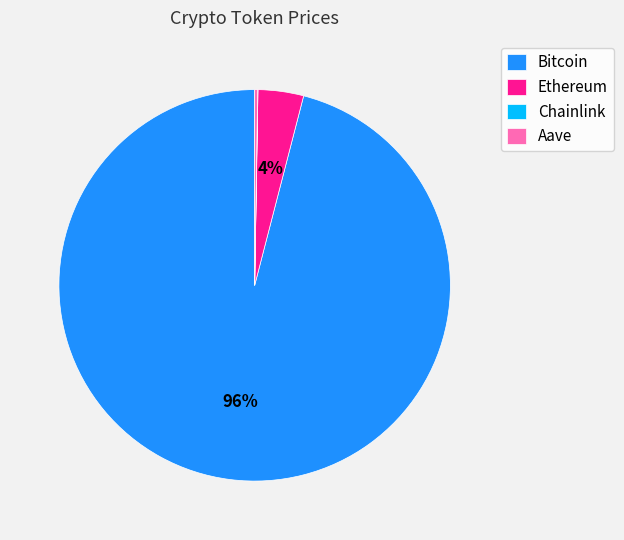

To the nearest percent, what portion does Bitcoin represent?

96%